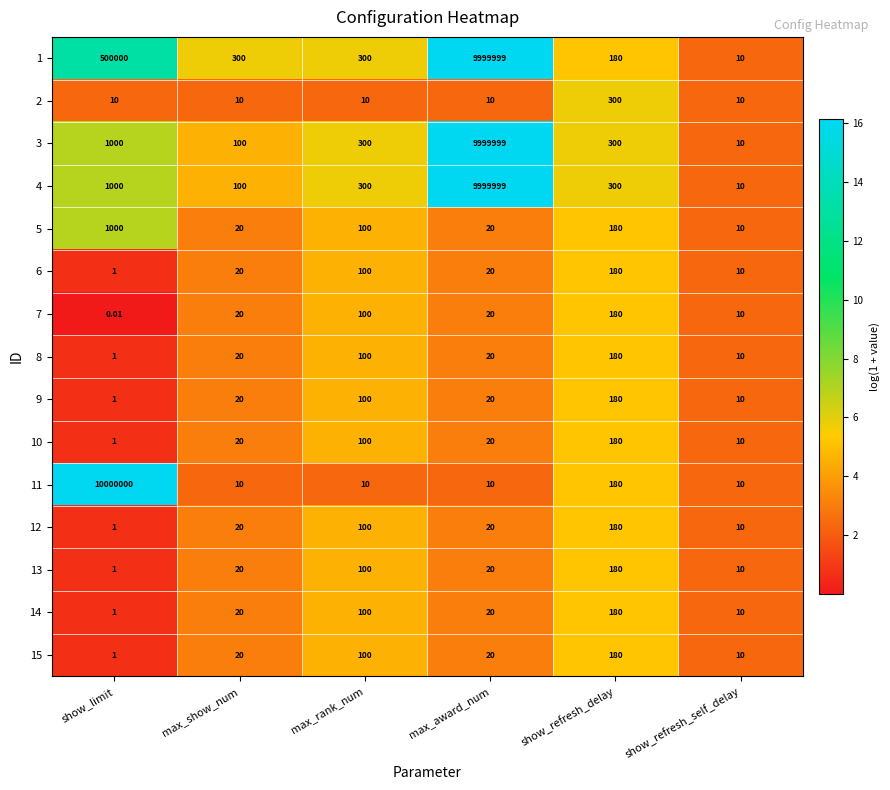

At which category is the sum across all series the highest?

max_award_num